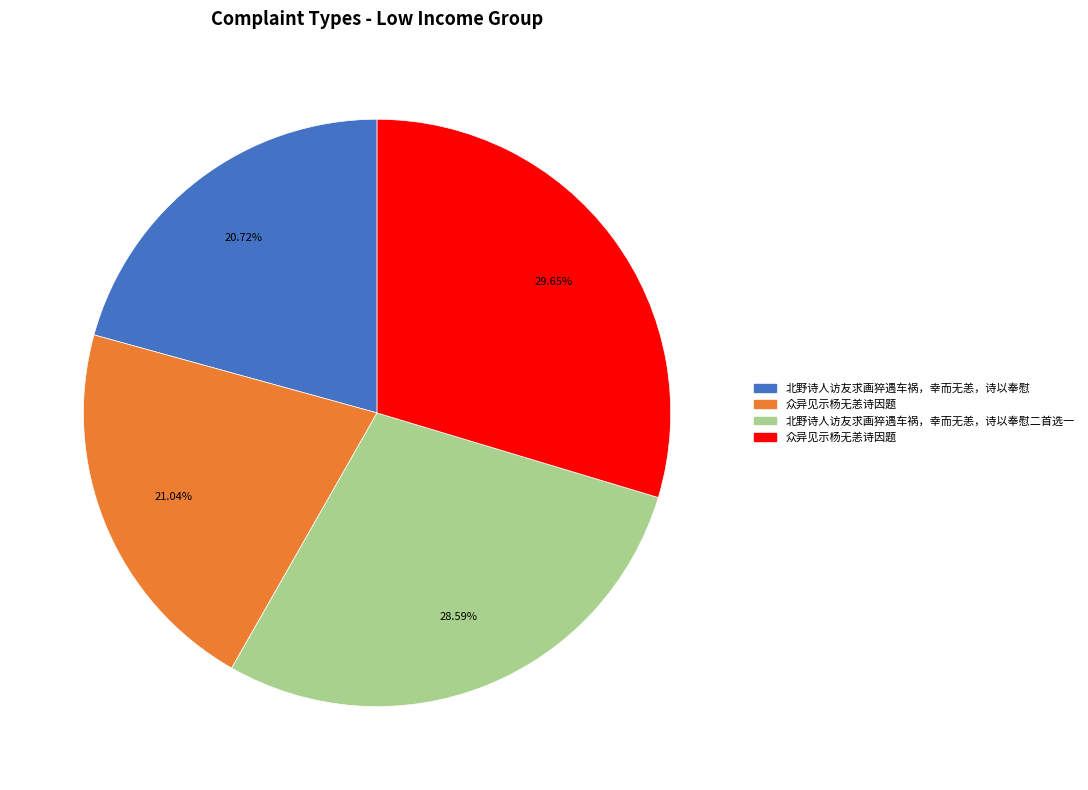

Is there any slice that represents more than half of the pie?

No